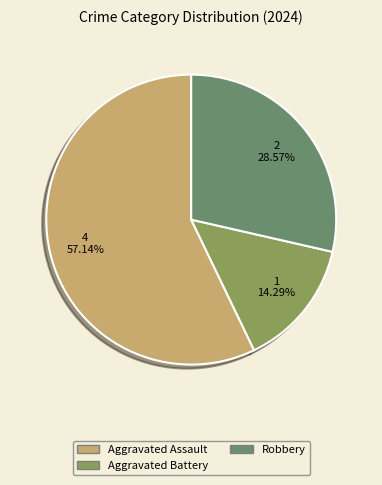

To the nearest percent, what percentage of the pie is Aggravated Assault?

57%